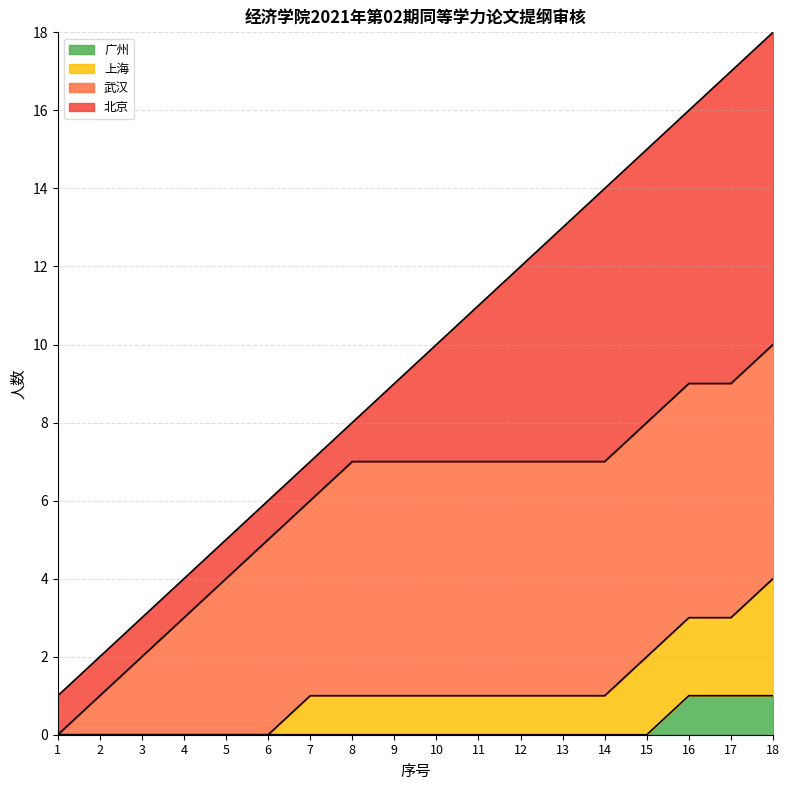

Which label corresponds to the smallest value in the chart?

1